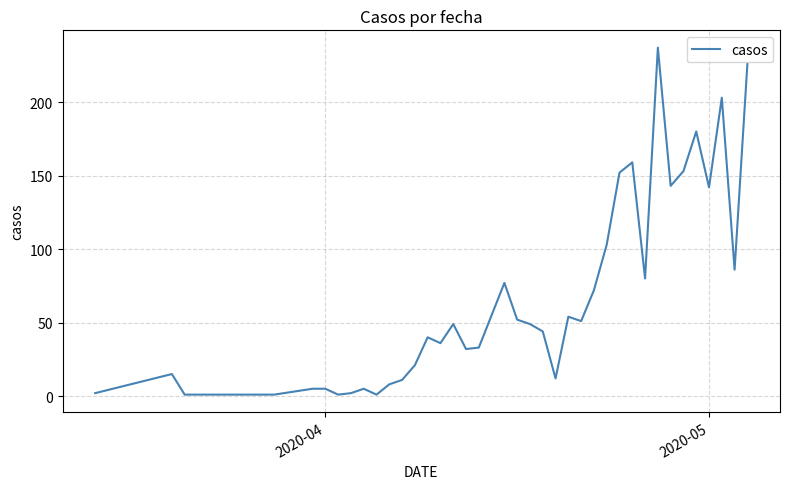

What is the difference between the maximum and minimum values?

236